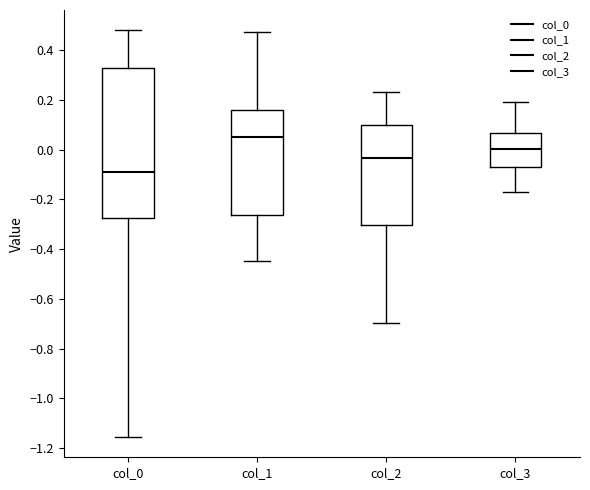

Reading left to right, read every box against the y-axis: the position of its median line, the range the box covers, and the ends of its whiskers. The values are not printed on the chart, so give them approximately, as read against the axis.

col_0: median -0.10, box -0.28 to 0.34, whiskers -1.16 to 0.48
col_1: median 0.06, box -0.26 to 0.16, whiskers -0.44 to 0.48
col_2: median -0.04, box -0.30 to 0.10, whiskers -0.70 to 0.24
col_3: median 0.00, box -0.08 to 0.06, whiskers -0.16 to 0.18